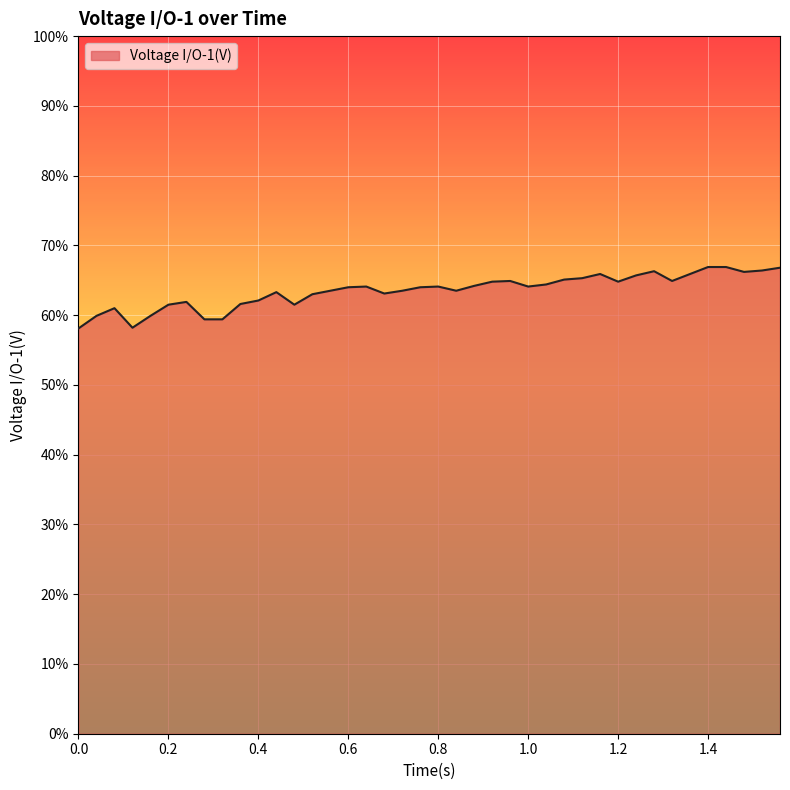

Where is the first local maximum?

0.08